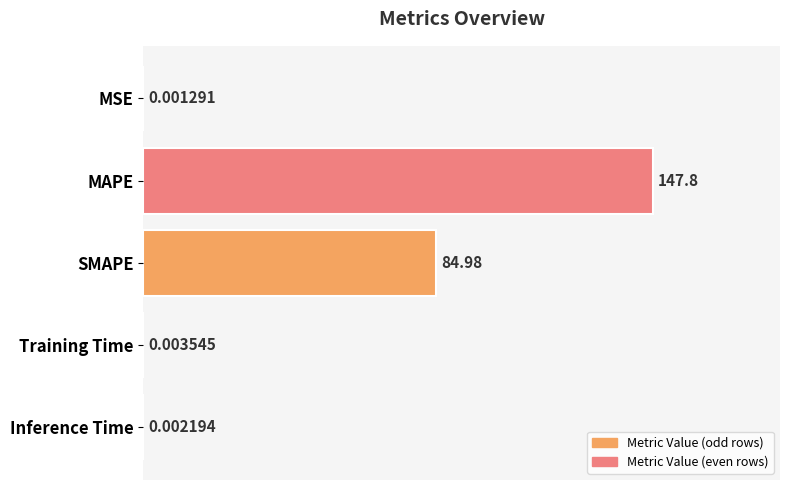

At which label is the value closest to 73?

SMAPE